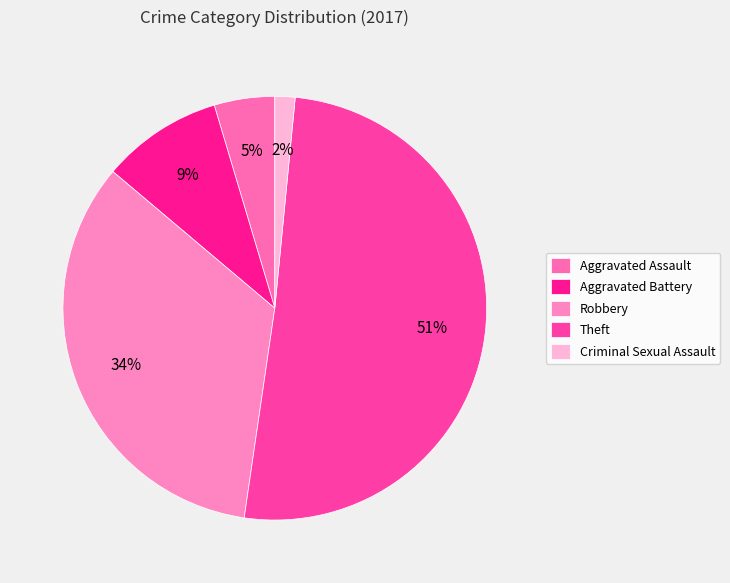

Which slice is the largest?

Theft